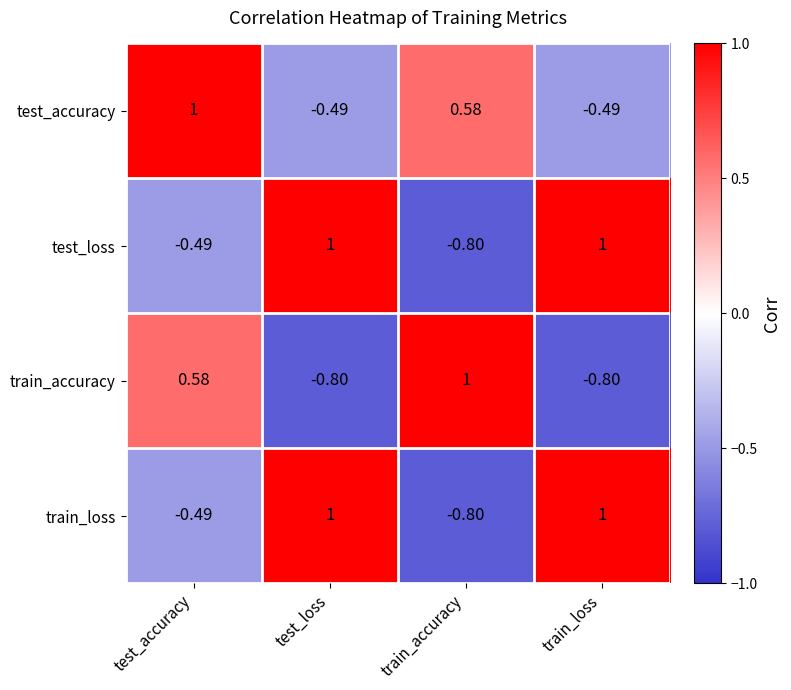

At which label is train_loss closest to 0?

test_accuracy